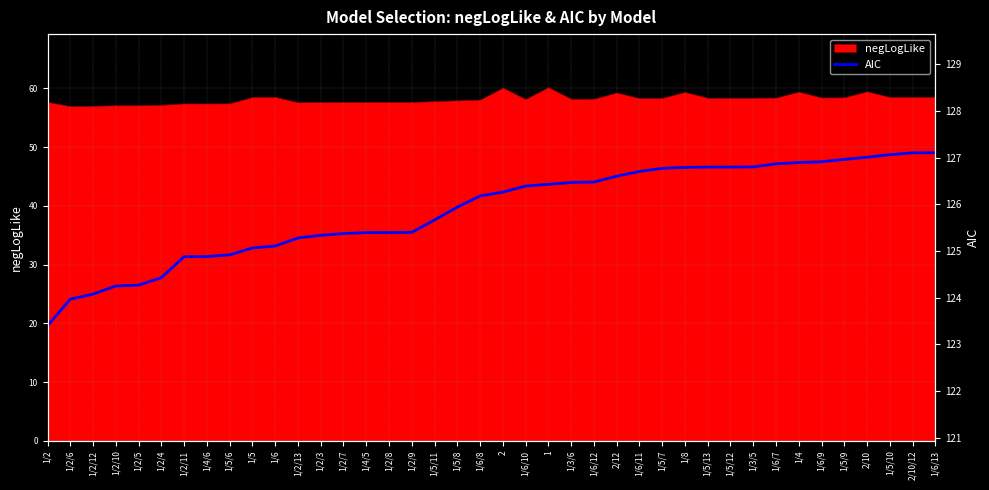

What is the minimum value for negLogLike?

57.0